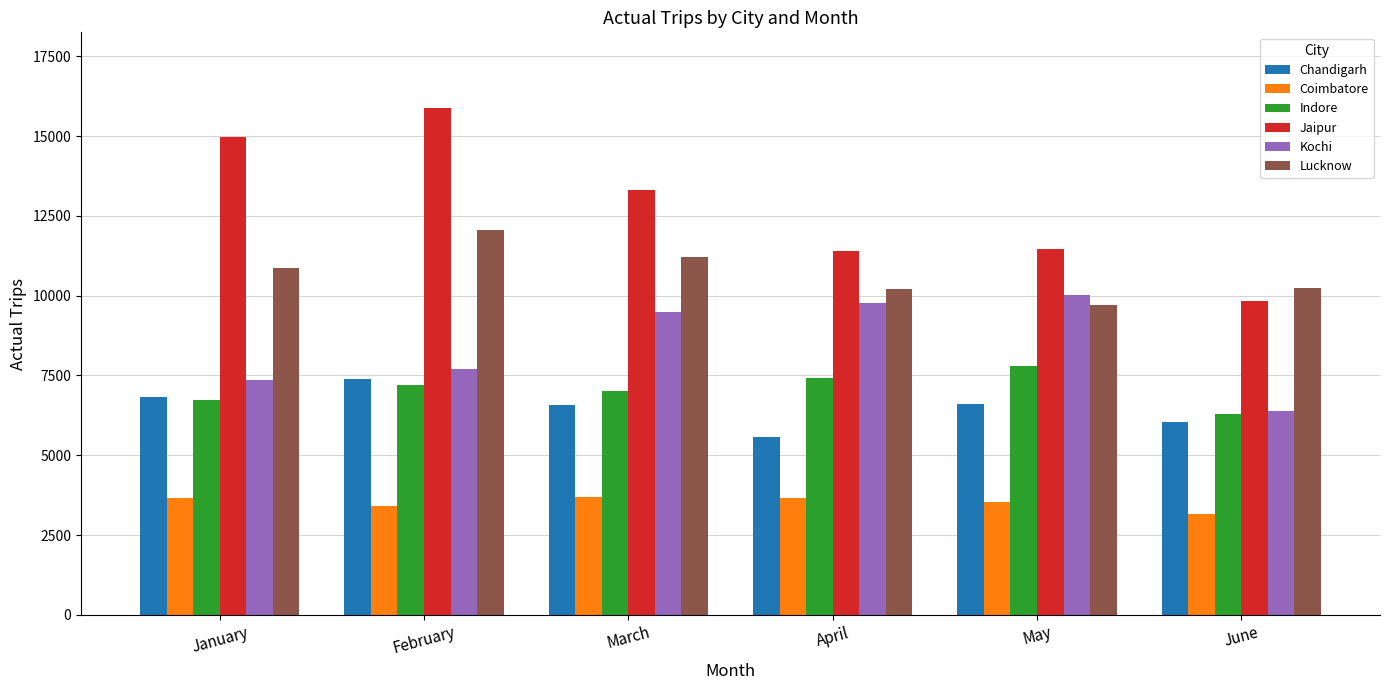

At which category is the sum across all series the highest?

February